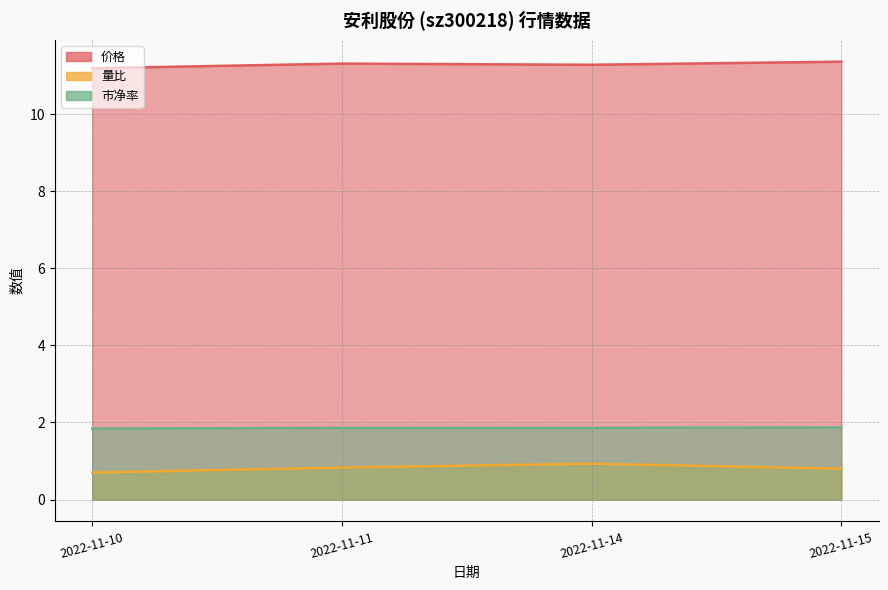

At 2022-11-10, list the series in order from smallest to largest.

量比, 市净率, 价格